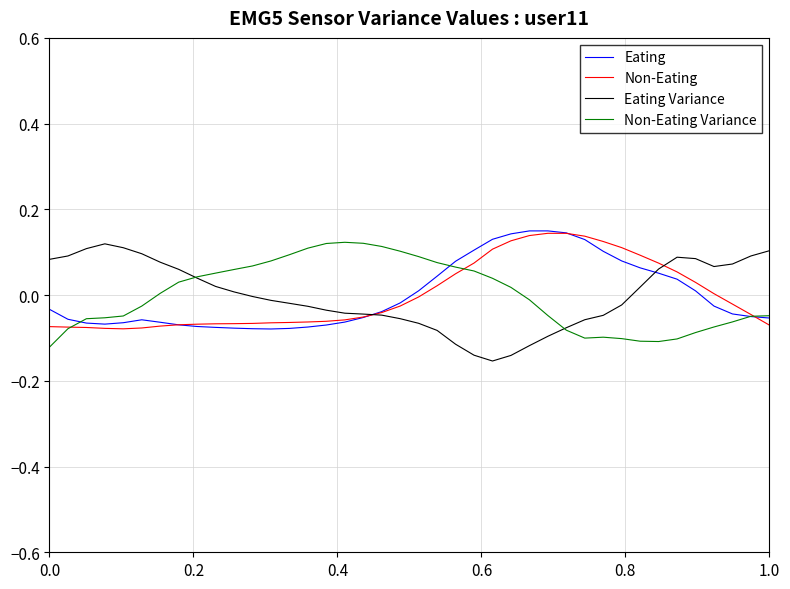

How many lines are shown in the chart?

4